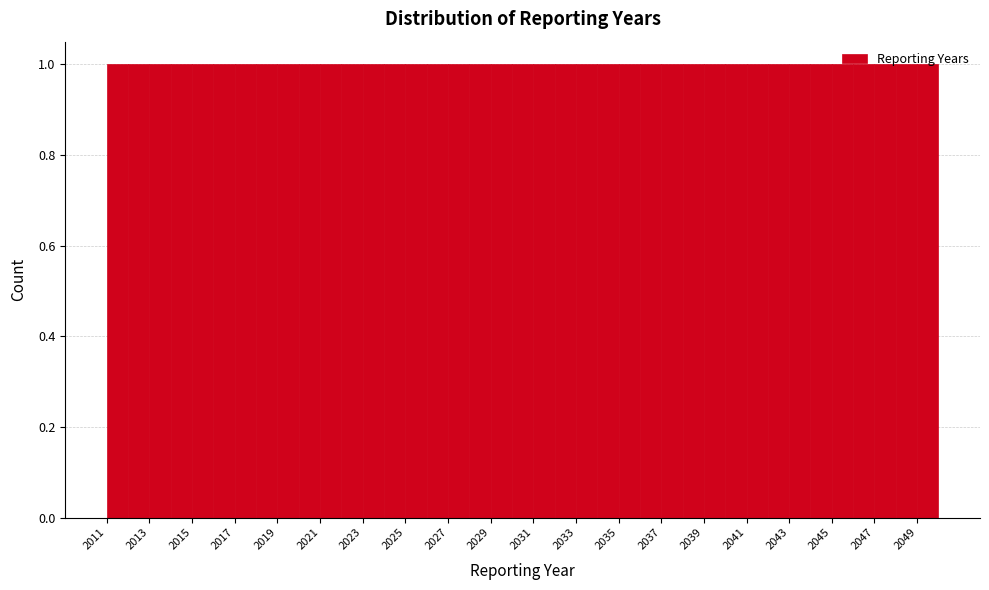

Reading left to right, transcribe this chart: for each bar, give the range it covers on the x-axis and its height. The values are not printed on the chart, so give them approximately, as read against the axis.

2011 to 2012: 1
2012 to 2013: 1
2013 to 2014: 1
2014 to 2015: 1
2015 to 2016: 1
2016 to 2017: 1
2017 to 2018: 1
2018 to 2019: 1
2019 to 2020: 1
2020 to 2021: 1
2021 to 2022: 1
2022 to 2023: 1
2023 to 2024: 1
2024 to 2025: 1
2025 to 2026: 1
2026 to 2027: 1
2027 to 2028: 1
2028 to 2029: 1
2029 to 2030: 1
2030 to 2031: 1
2031 to 2032: 1
2032 to 2033: 1
2033 to 2034: 1
2034 to 2035: 1
2035 to 2036: 1
2036 to 2037: 1
2037 to 2038: 1
2038 to 2039: 1
2039 to 2040: 1
2040 to 2041: 1
2041 to 2042: 1
2042 to 2043: 1
2043 to 2044: 1
2044 to 2045: 1
2045 to 2046: 1
2046 to 2047: 1
2047 to 2048: 1
2048 to 2049: 1
2049 to 2050: 1